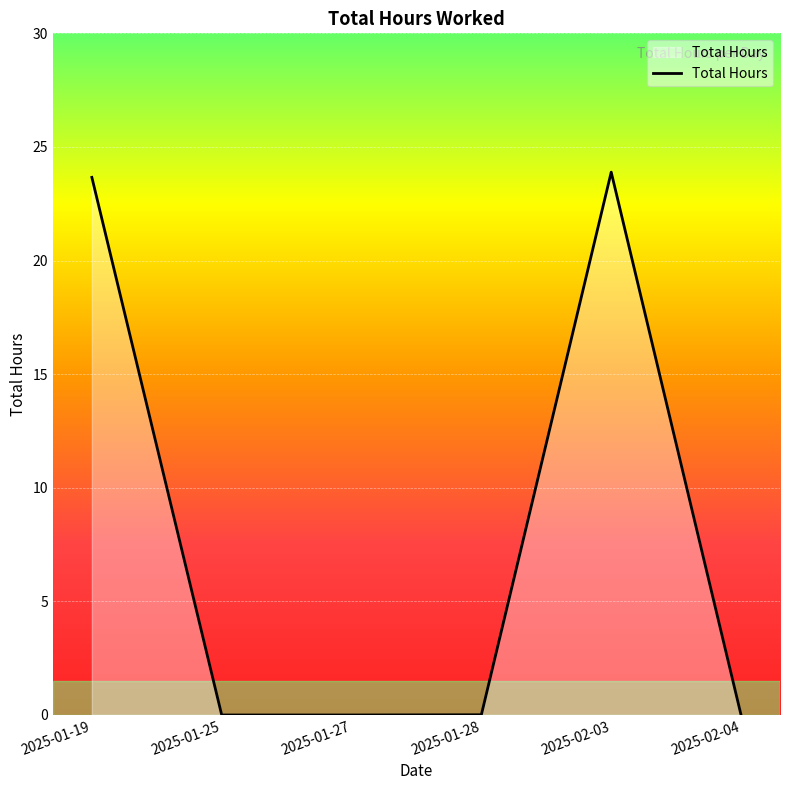

What is the sum of all values?

47.6